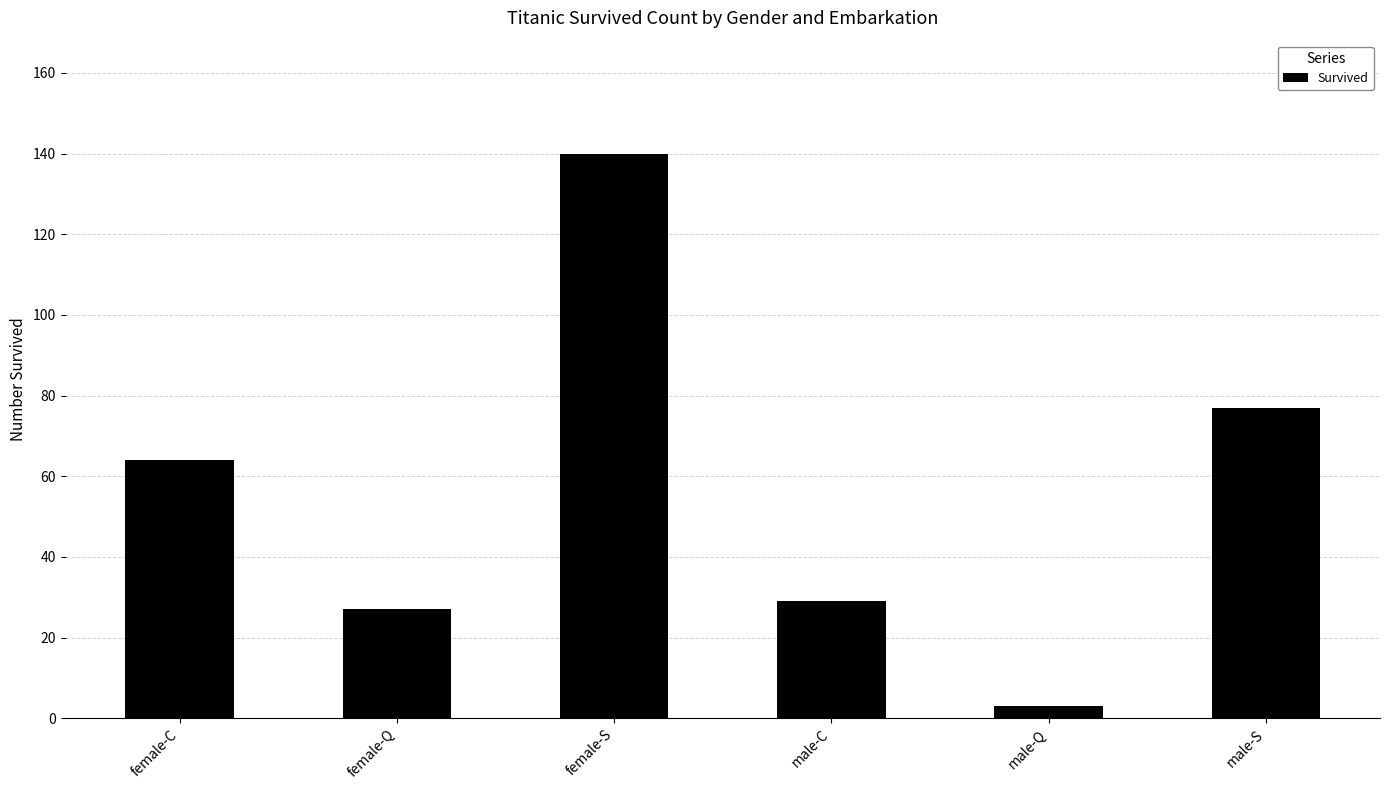

How many distinct data groups are displayed?

1